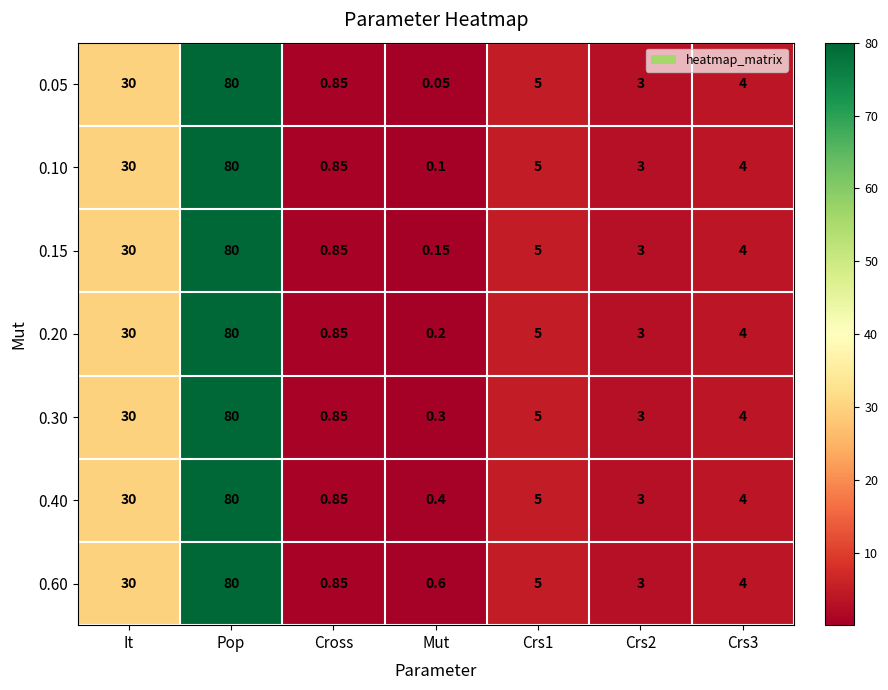

Which series has the largest total across all categories?

0.60